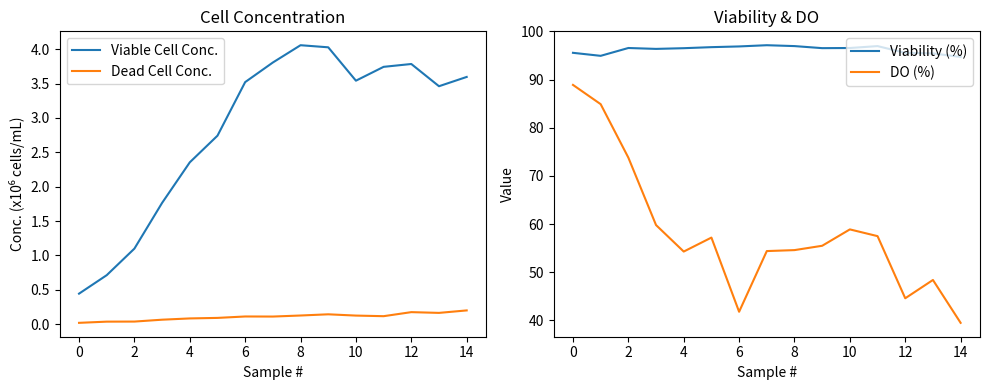

True or false: Dead Cell Conc. and Viable Cell Conc. cross at least once.

False